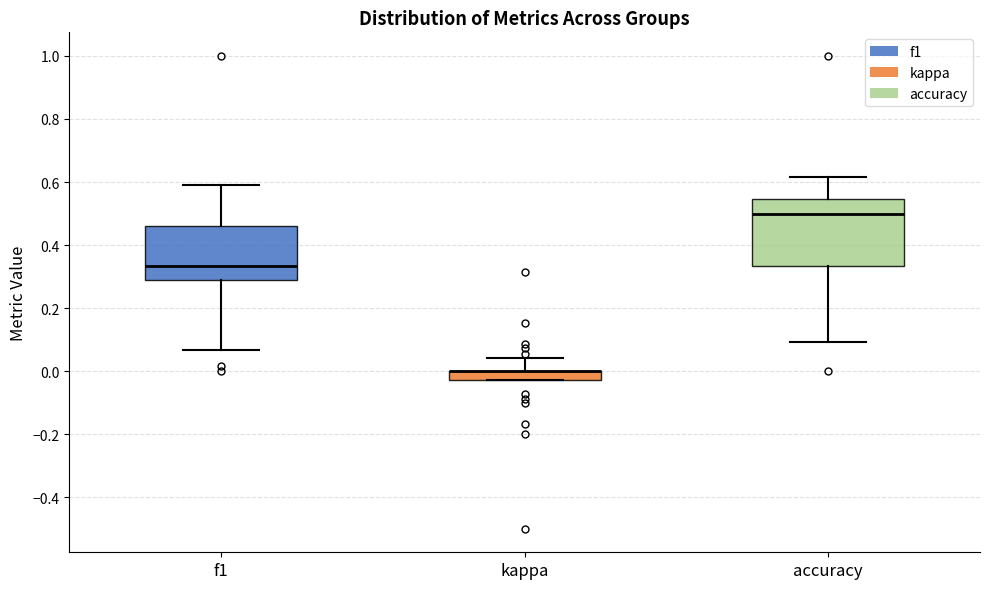

Which box is the tallest, from its lower edge to its upper edge?

accuracy